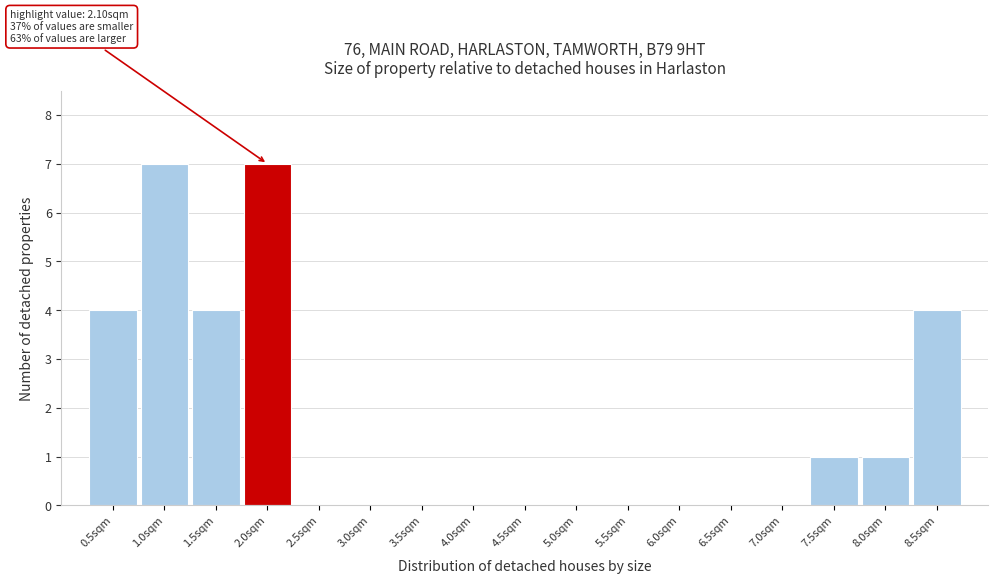

Reading left to right, what are all the values shown in this chart?

0.5sqm=4	1.0sqm=7	1.5sqm=4	2.0sqm=7	2.5sqm=0	3.0sqm=0	3.5sqm=0	4.0sqm=0	4.5sqm=0	5.0sqm=0	5.5sqm=0	6.0sqm=0	6.5sqm=0	7.0sqm=0	7.5sqm=1	8.0sqm=1	8.5sqm=4